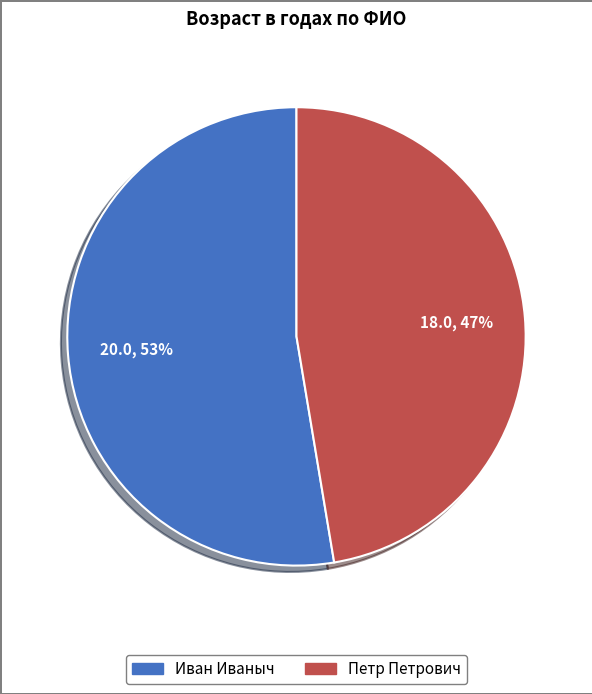

To the nearest percent, what is the average slice percentage?

50%